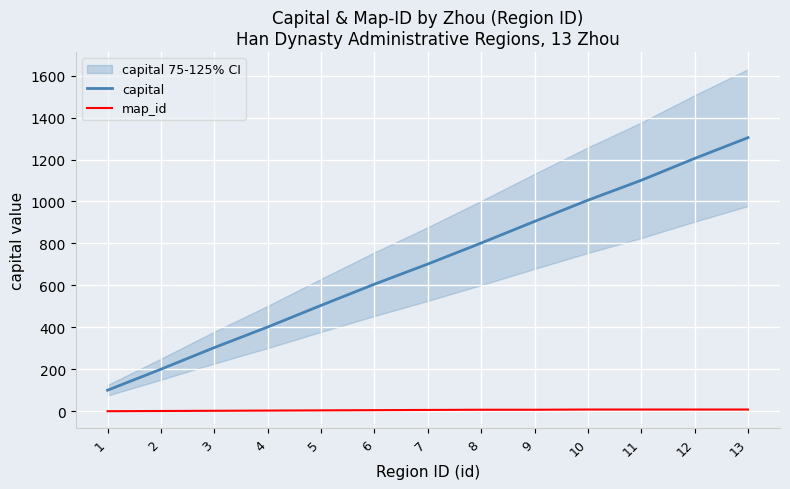

How many distinct data groups are displayed?

2